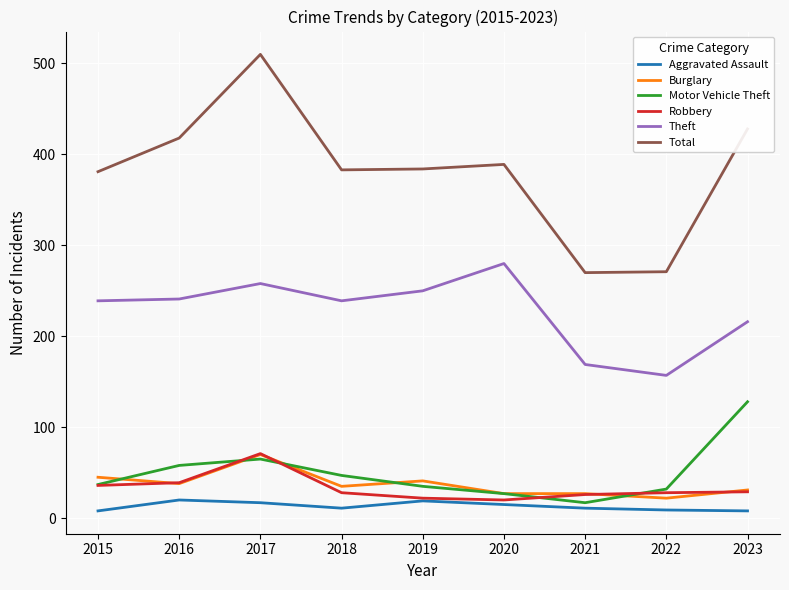

At which label does Theft reach its peak?

2020